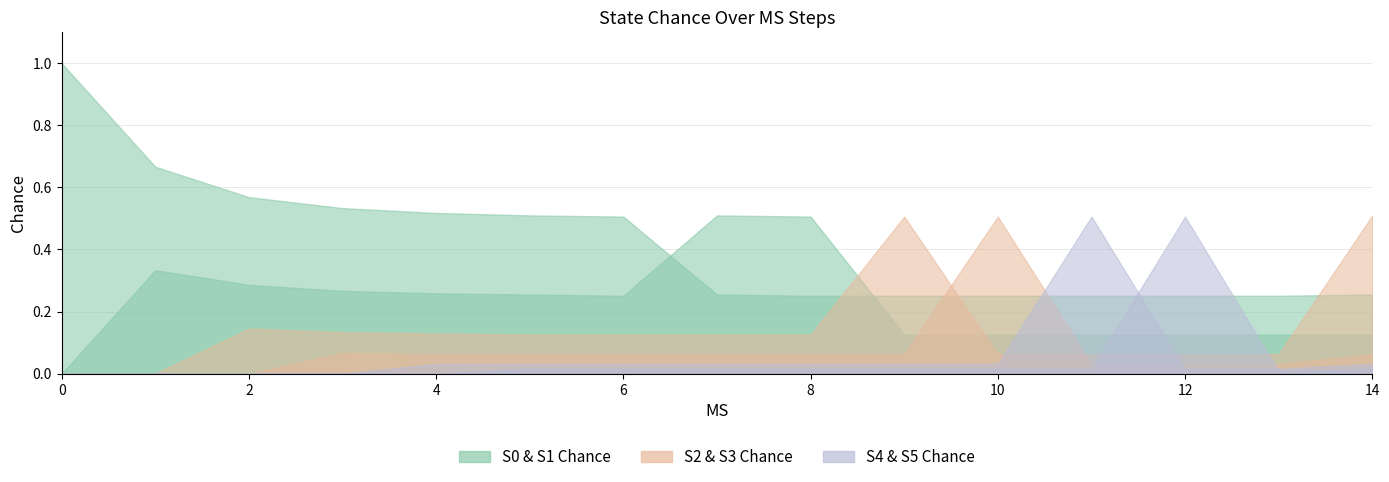

Does the chart display data point markers on the line(s)?

No